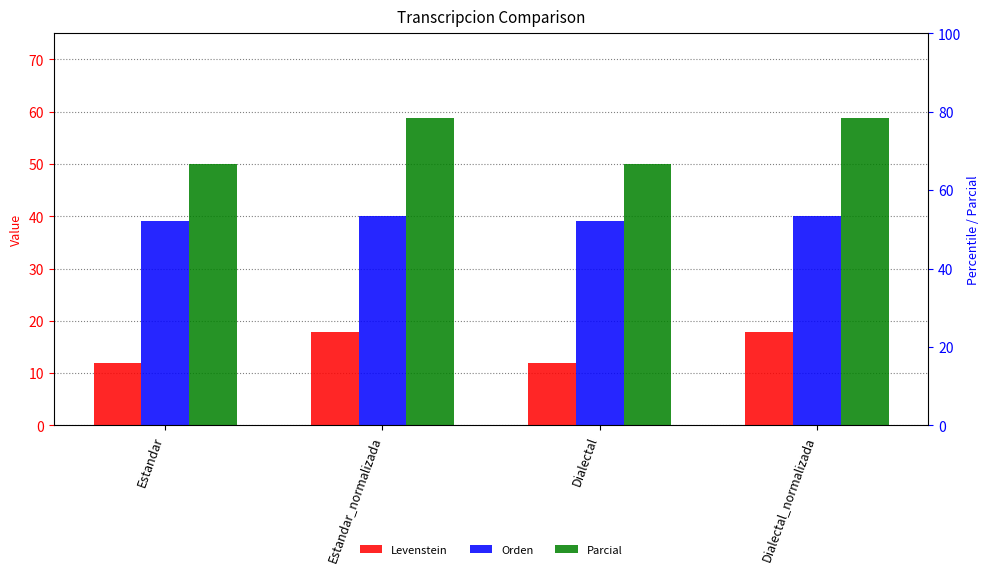

What is the maximum value shown in the chart?

58.8